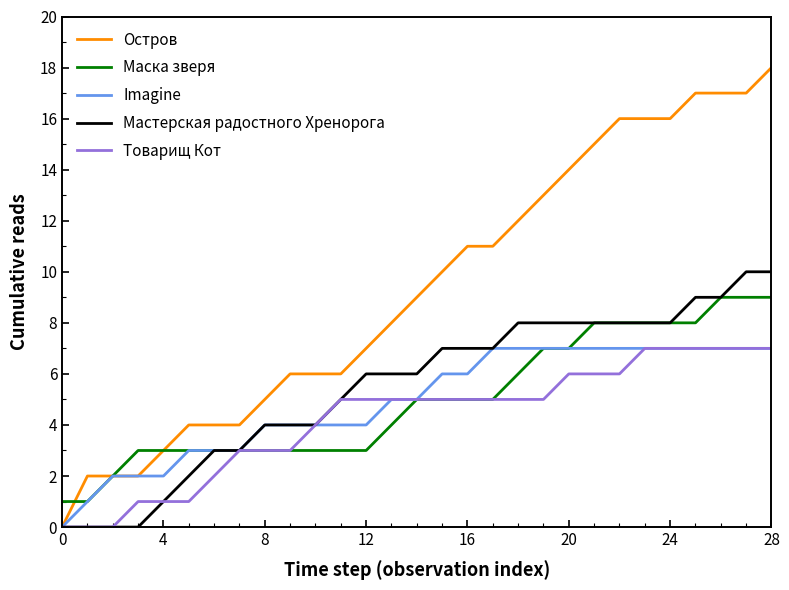

Which series has the largest range (max minus min)?

Остров